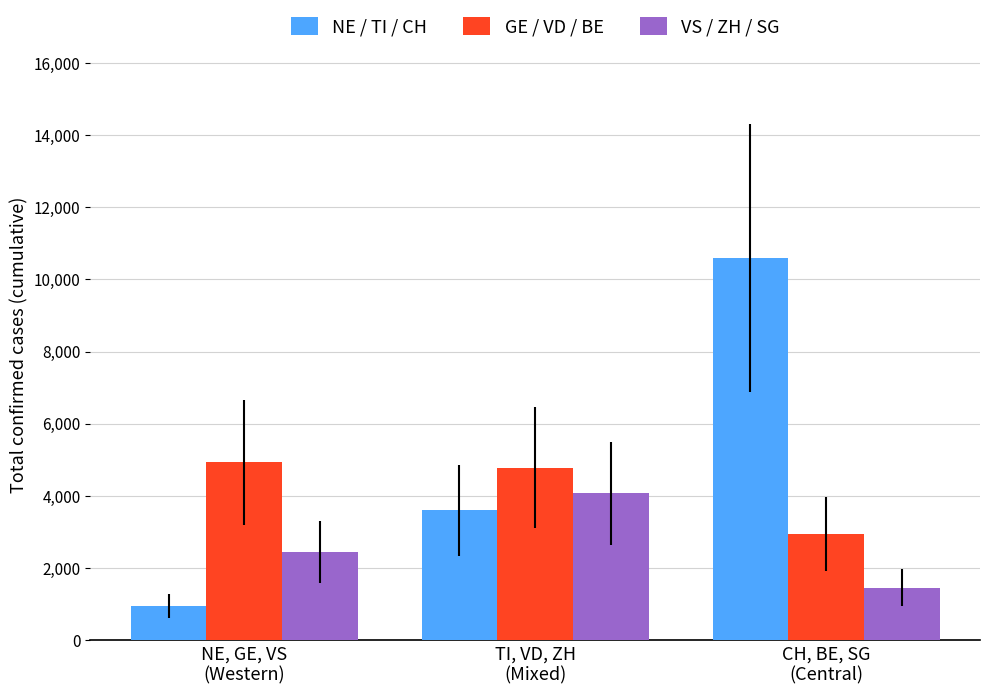

What is the value of the NE / TI / CH bar at the 1st from the left?

947